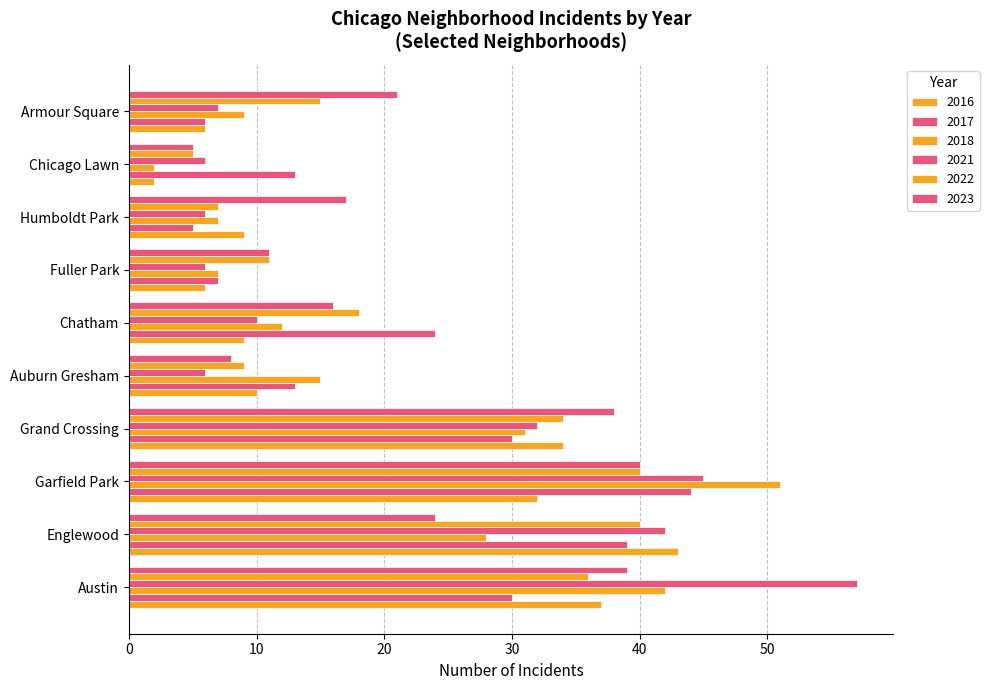

Rank the series by their maximum value, from highest to lowest.

2021, 2018, 2017, 2016, 2022, 2023